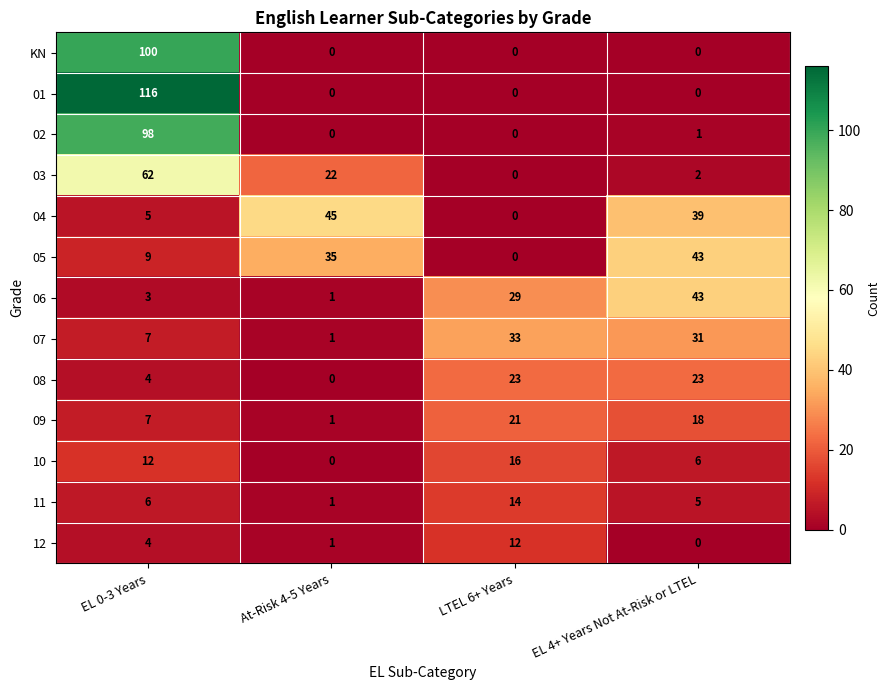

Is it true that KN equals 0 at At-Risk 4-5 Years?

True